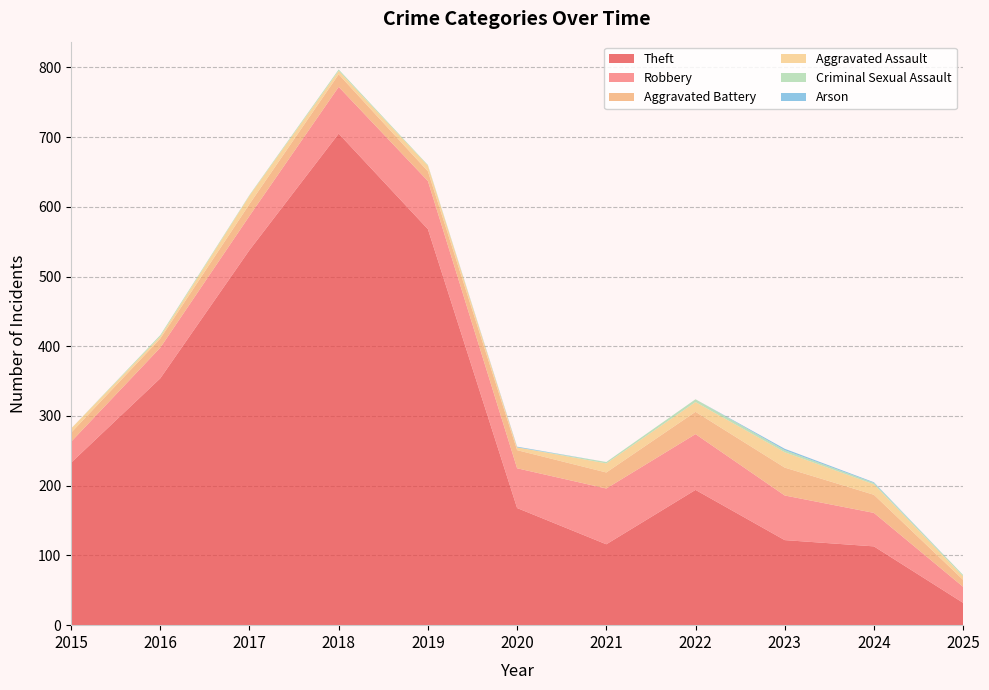

Reading left to right, extract all data points from this chart.

Theft: 2015=233	2016=354	2017=538	2018=705	2019=568	2020=168	2021=116	2022=194	2023=122	2024=113	2025=32
Robbery: 2015=30	2016=44	2017=49	2018=67	2019=69	2020=57	2021=80	2022=80	2023=64	2024=48	2025=23
Aggravated Battery: 2015=13	2016=13	2017=17	2018=18	2019=14	2020=26	2021=23	2022=32	2023=40	2024=26	2025=10
Aggravated Assault: 2015=6	2016=3	2017=12	2018=5	2019=8	2020=4	2021=13	2022=14	2023=22	2024=15	2025=5
Criminal Sexual Assault: 2015=0	2016=2	2017=1	2018=2	2019=1	2020=0	2021=2	2022=4	2023=3	2024=2	2025=2
Arson: 2015=0	2016=0	2017=0	2018=0	2019=0	2020=1	2021=0	2022=0	2023=2	2024=1	2025=0